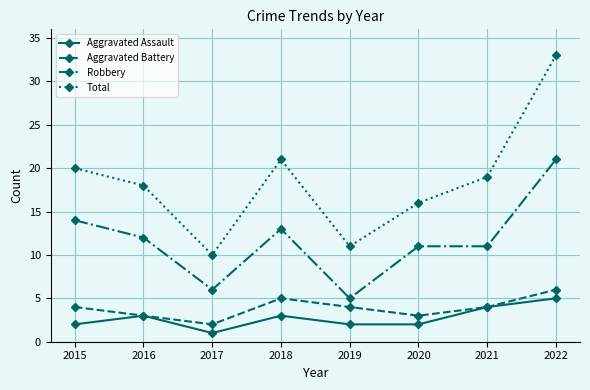

Read the Total value at 2019, to the nearest 10.

10